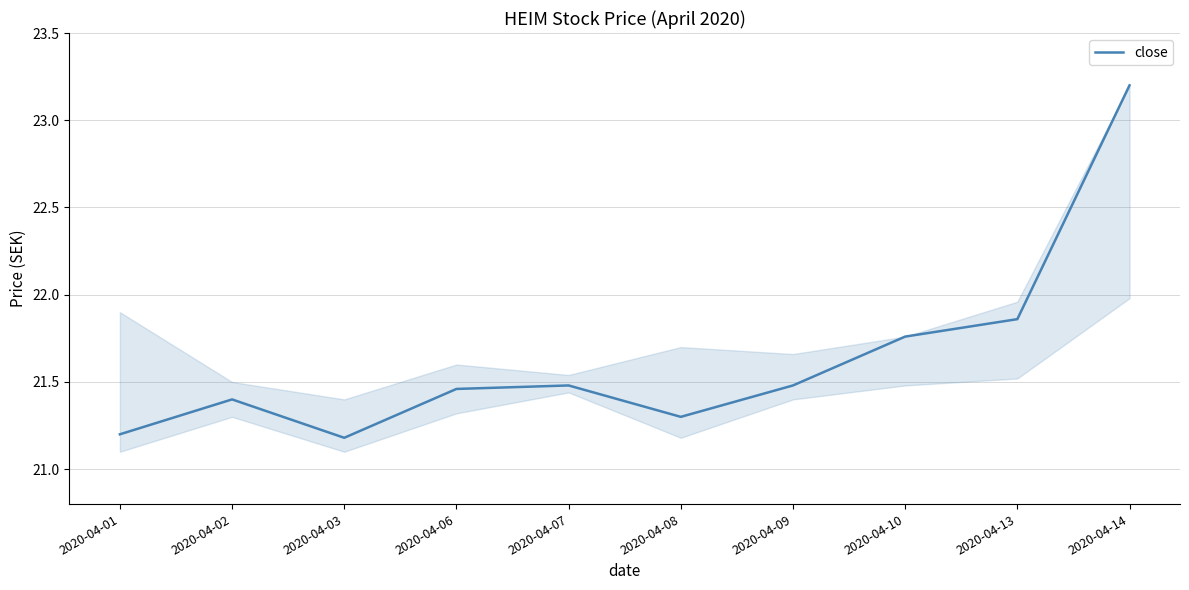

What is the difference between the maximum and minimum values?

2.0